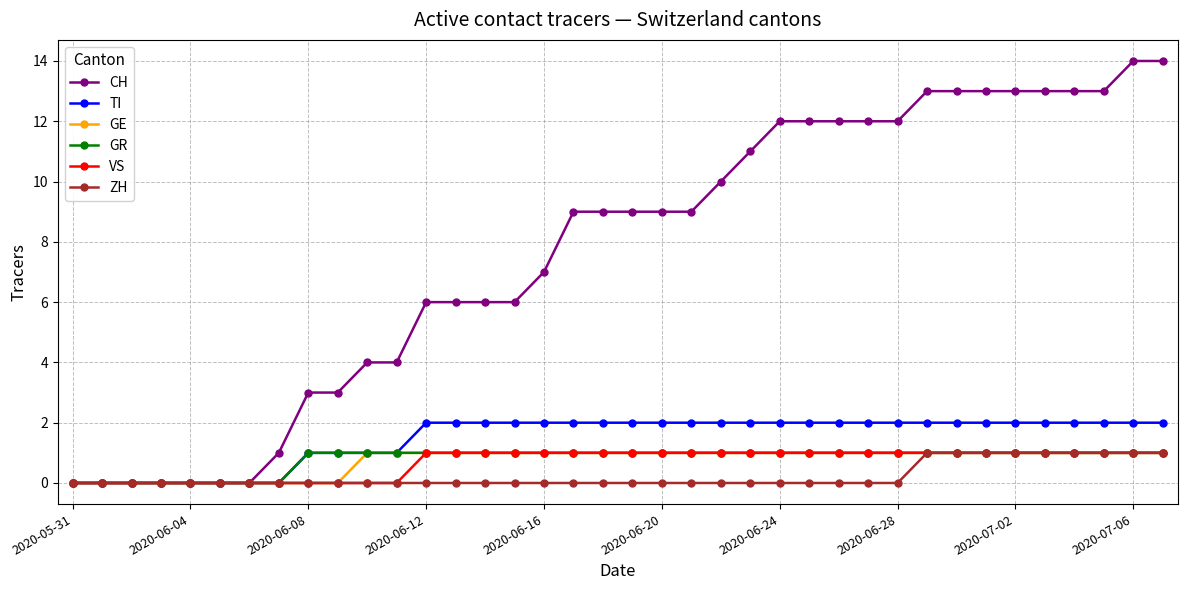

Which series has the largest range (max minus min)?

CH